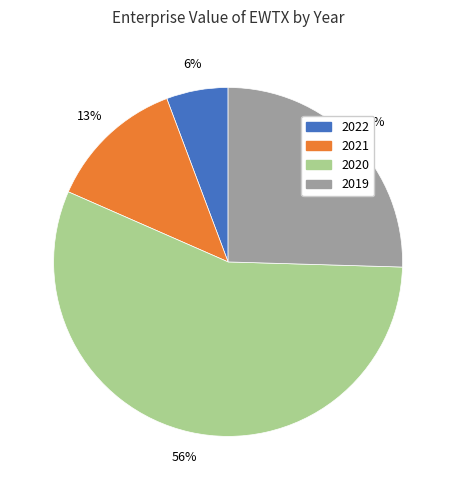

Between 2020 and 2019, which is larger?

2020